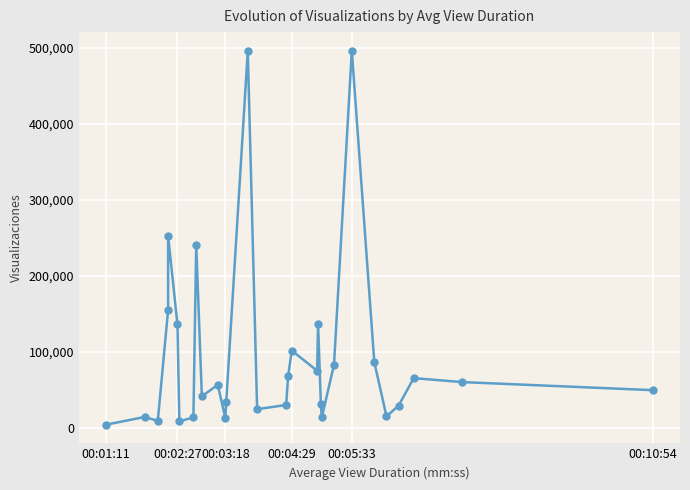

The value at 00:01:11 is 5187. True or false?

False